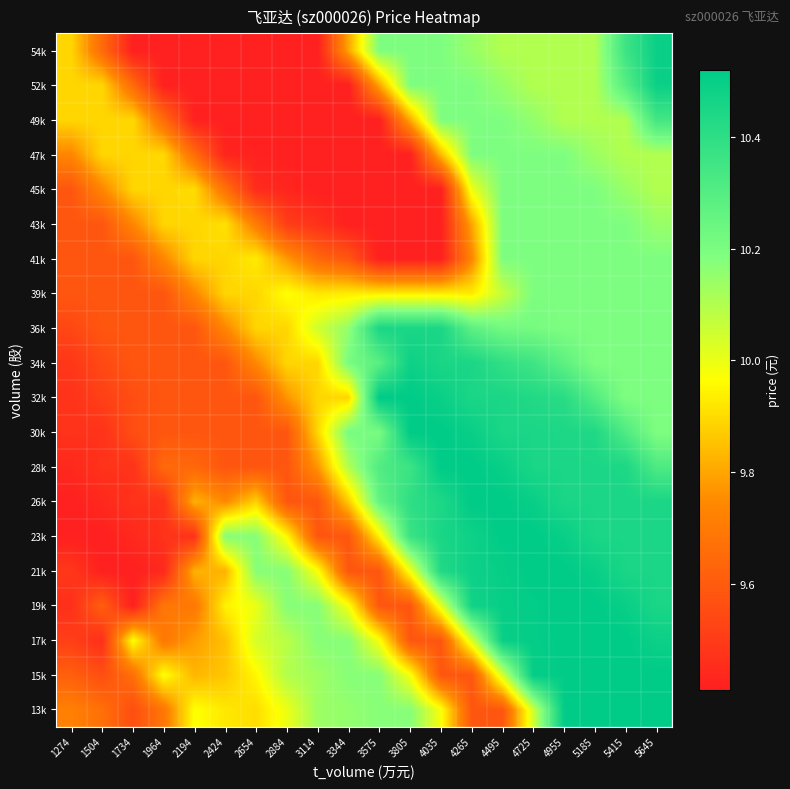

At 4265, list the series in order from smallest to largest.

13k, 15k, 41k, 43k, 39k, 45k, 17k, 54k, 47k, 49k, 52k, 36k, 32k, 34k, 19k, 23k, 21k, 30k, 26k, 28k